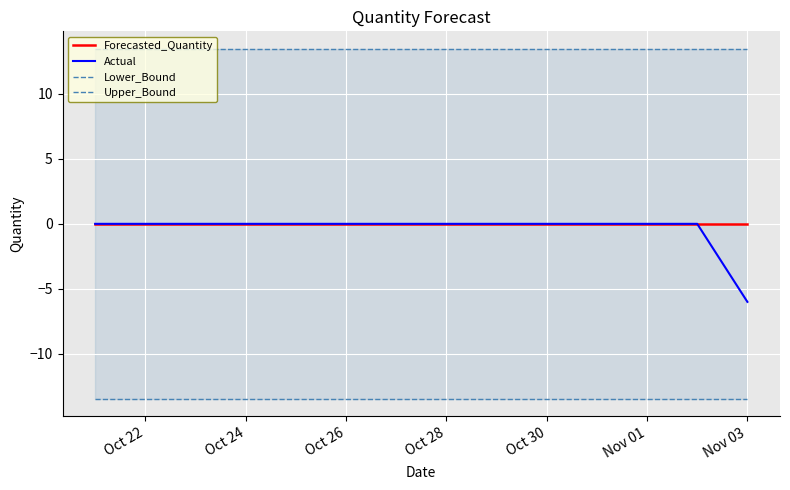

What is the maximum value shown in the chart?

13.5